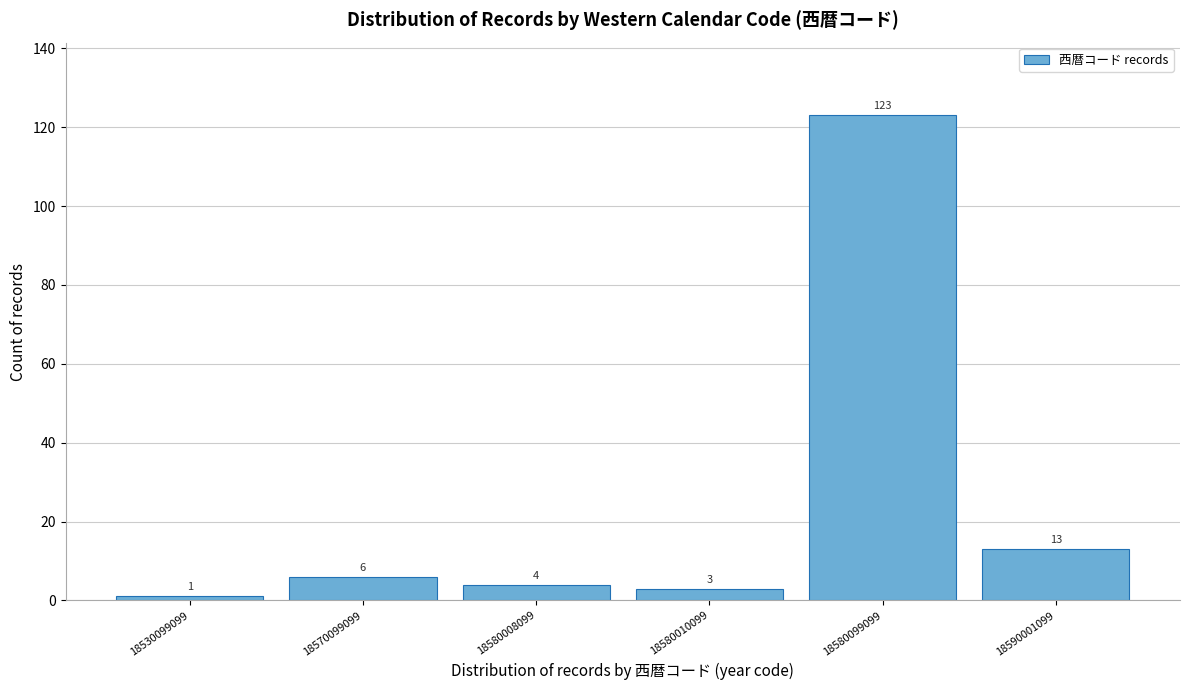

Reading left to right, what are all the values shown in this chart?

1	6	4	3	123	13